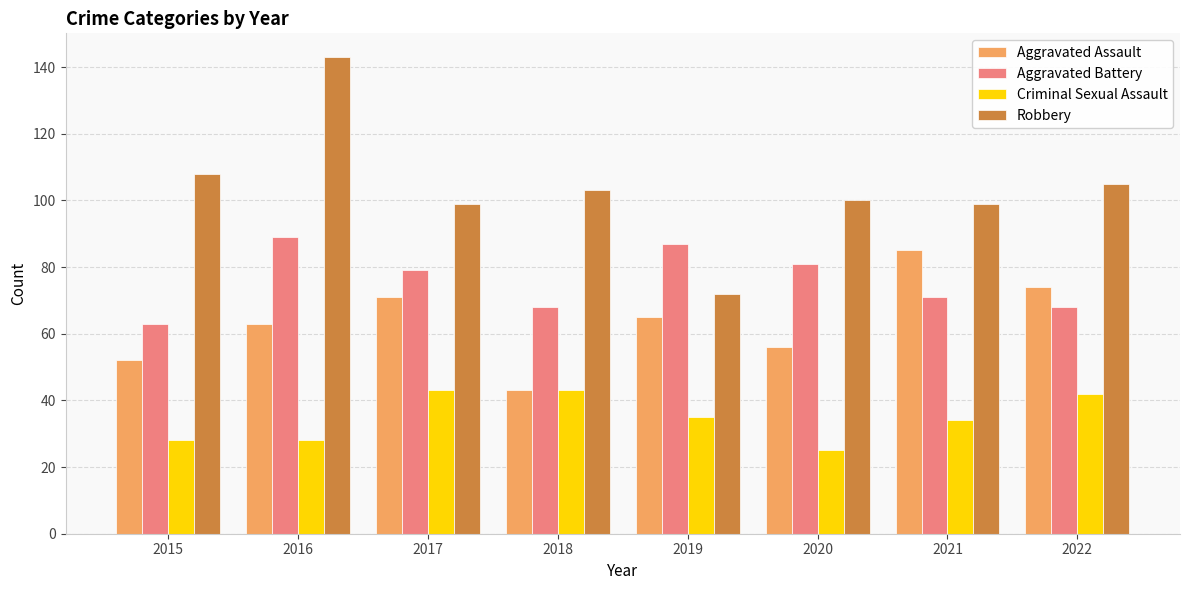

The Criminal Sexual Assault series shows 42 at 2022. True or false?

True